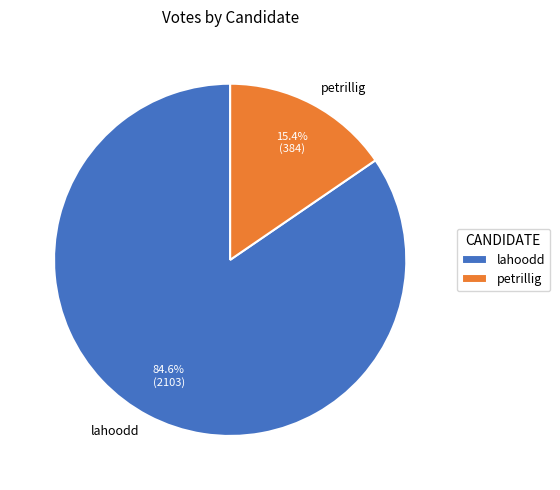

The lahoodd slice represents 85% of the pie. True or false?

True